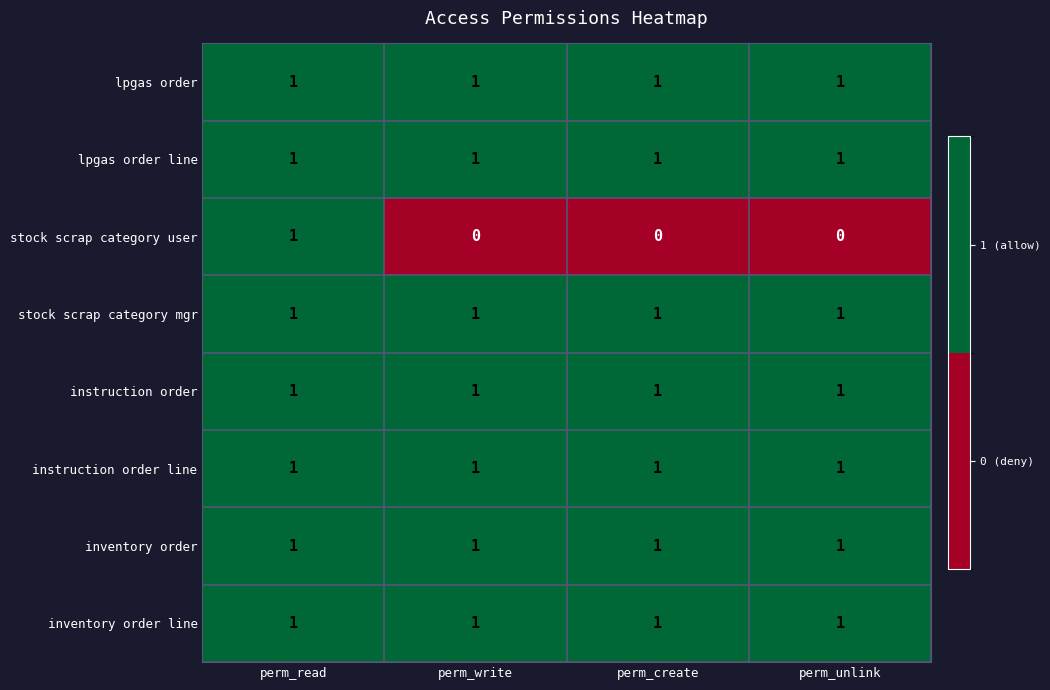

True or false: lpgas order has a value of 1 at perm_unlink.

True